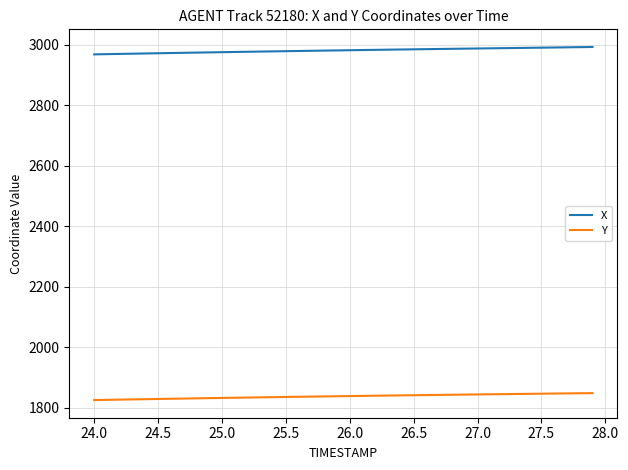

What is the maximum value for Y?

1848.2